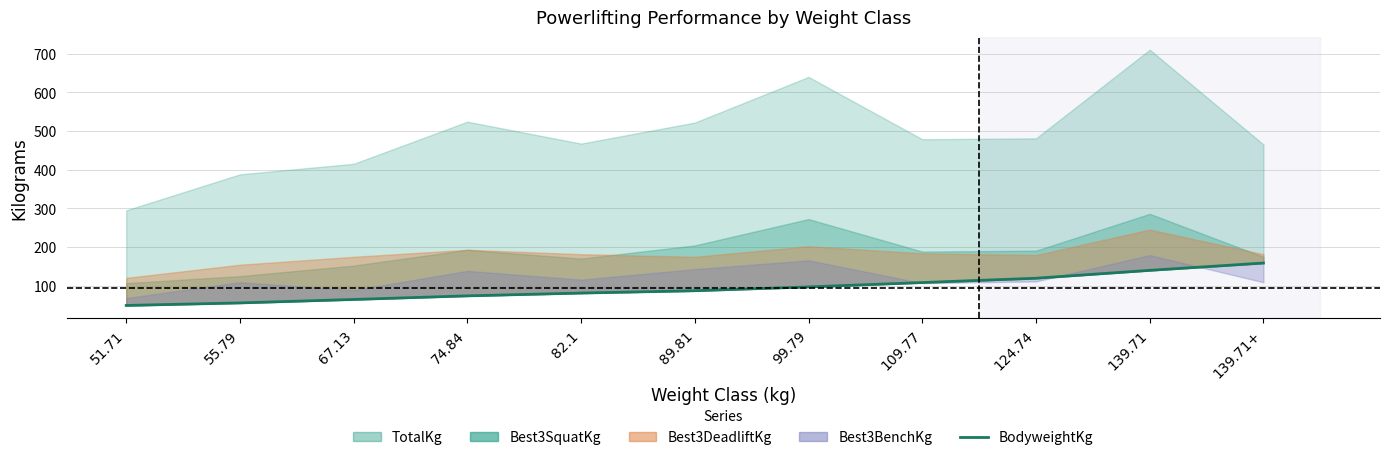

True or false: the data shows 49.8 at 82.1.

False